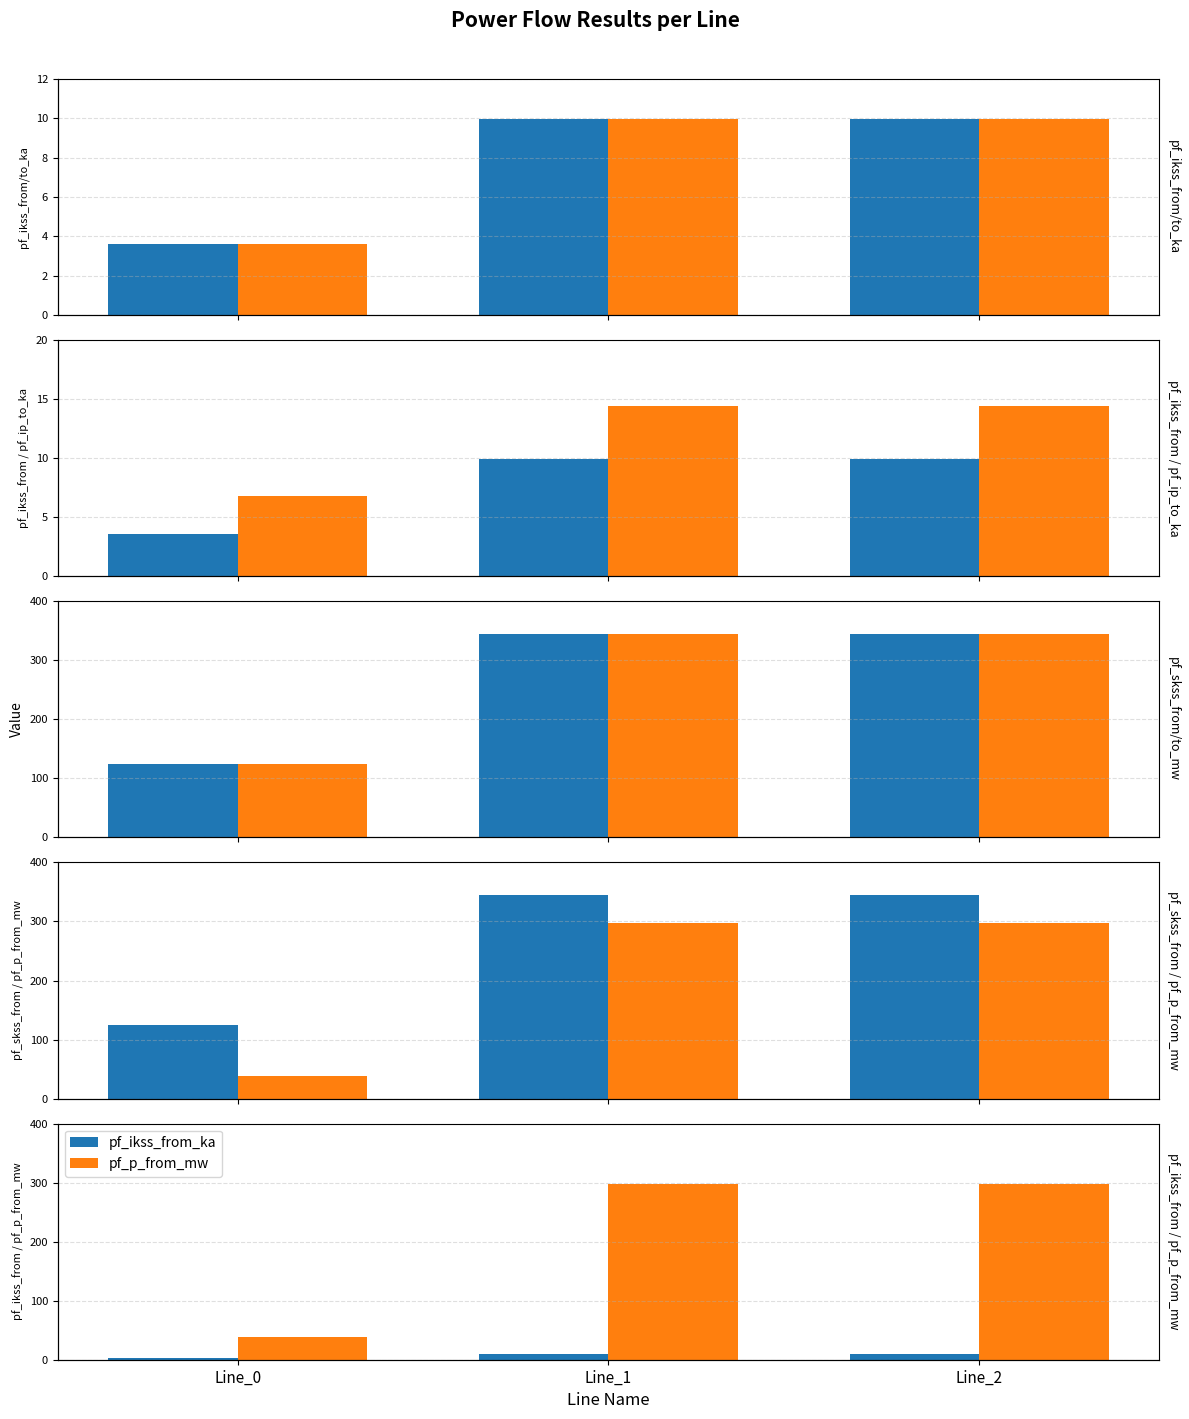

Reading left to right, transcribe all the data shown in this chart.

pf_ikss_from_ka: Line_0=3.6	Line_1=10.0	Line_2=10.0
pf_ikss_to_ka: Line_0=3.6	Line_1=10.0	Line_2=10.0
pf_ip_to_ka: Line_0=6.8	Line_1=14.4	Line_2=14.4
pf_skss_from_mw: Line_0=124.8	Line_1=344.9	Line_2=344.9
pf_skss_to_mw: Line_0=124.8	Line_1=344.9	Line_2=344.9
pf_p_from_mw: Line_0=38.9	Line_1=296.9	Line_2=296.9